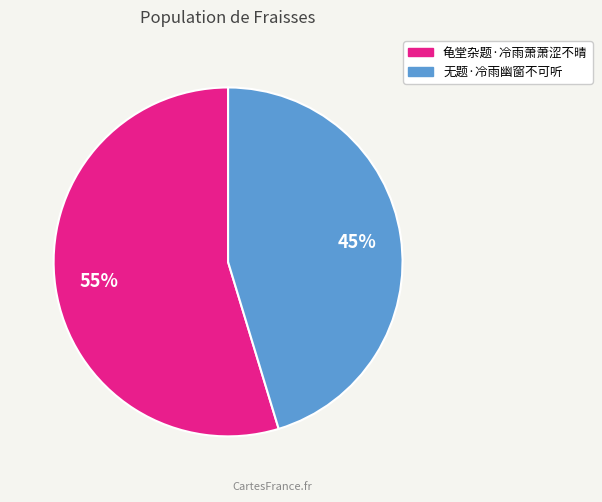

Which category has the biggest portion of the pie?

龟堂杂题·冷雨萧萧涩不晴